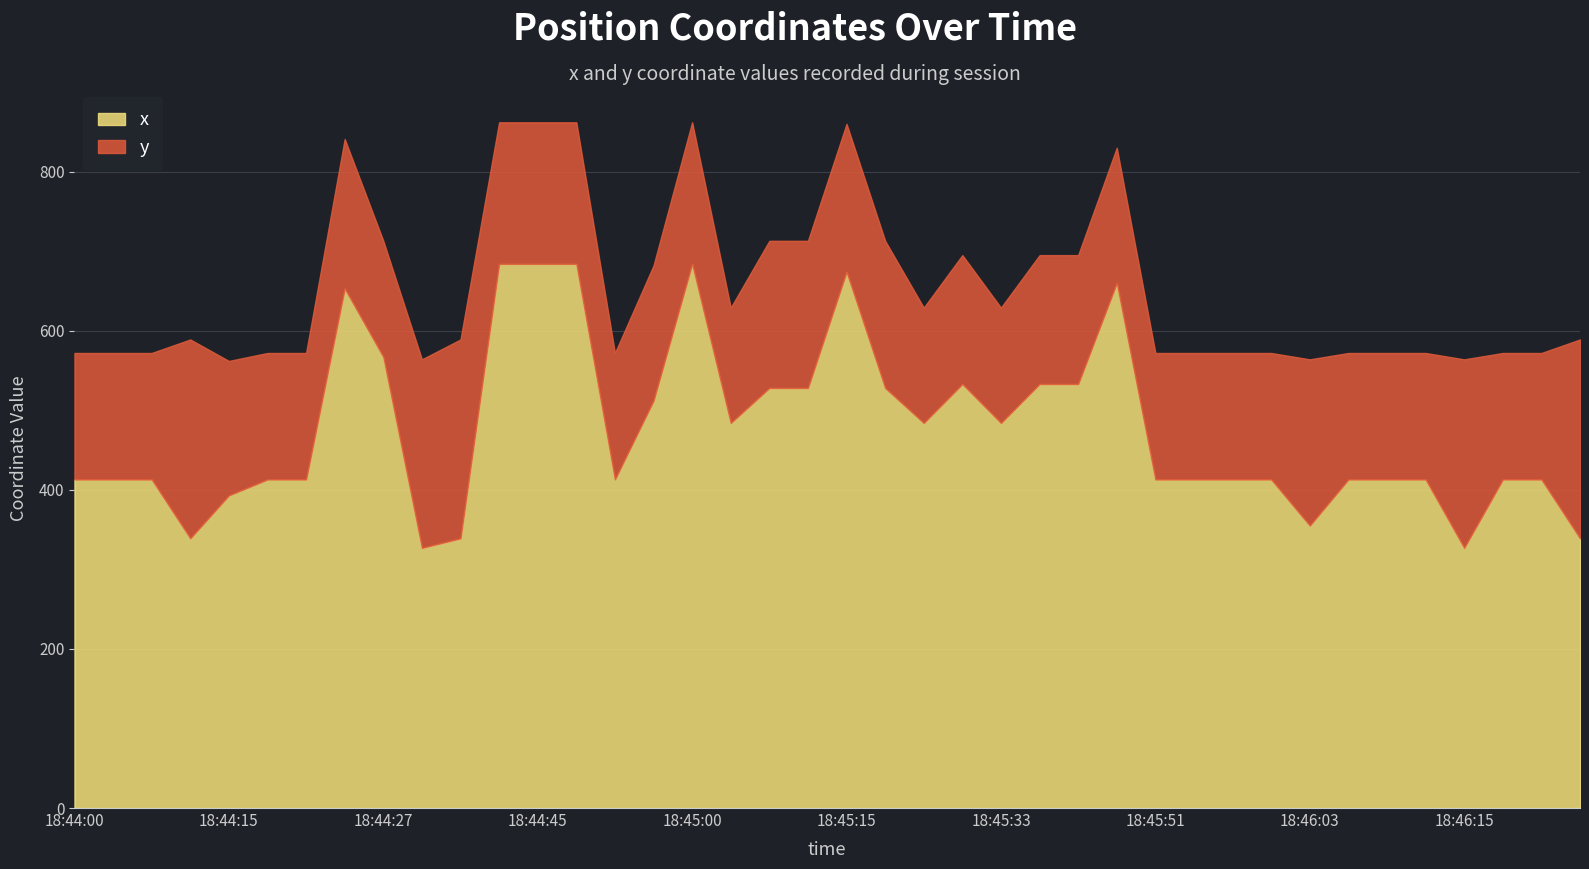

The value of x at 18:45:15 is 674. True or false?

True